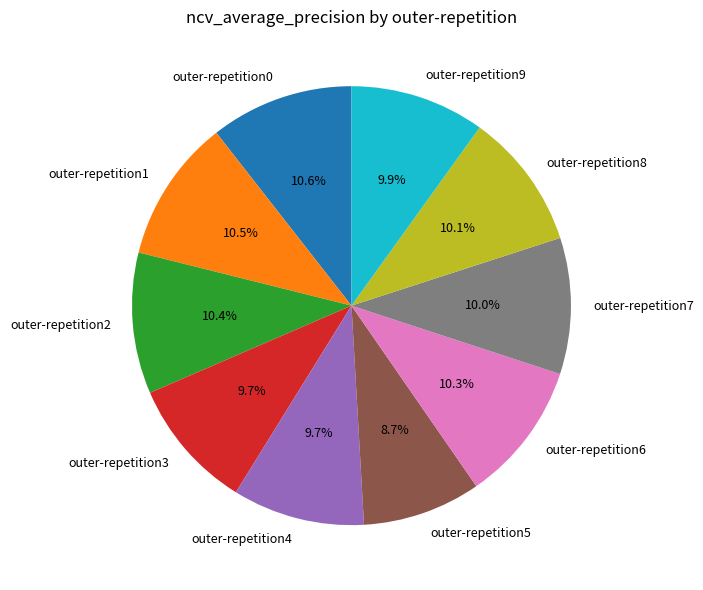

Is there any slice that represents more than half of the pie?

No